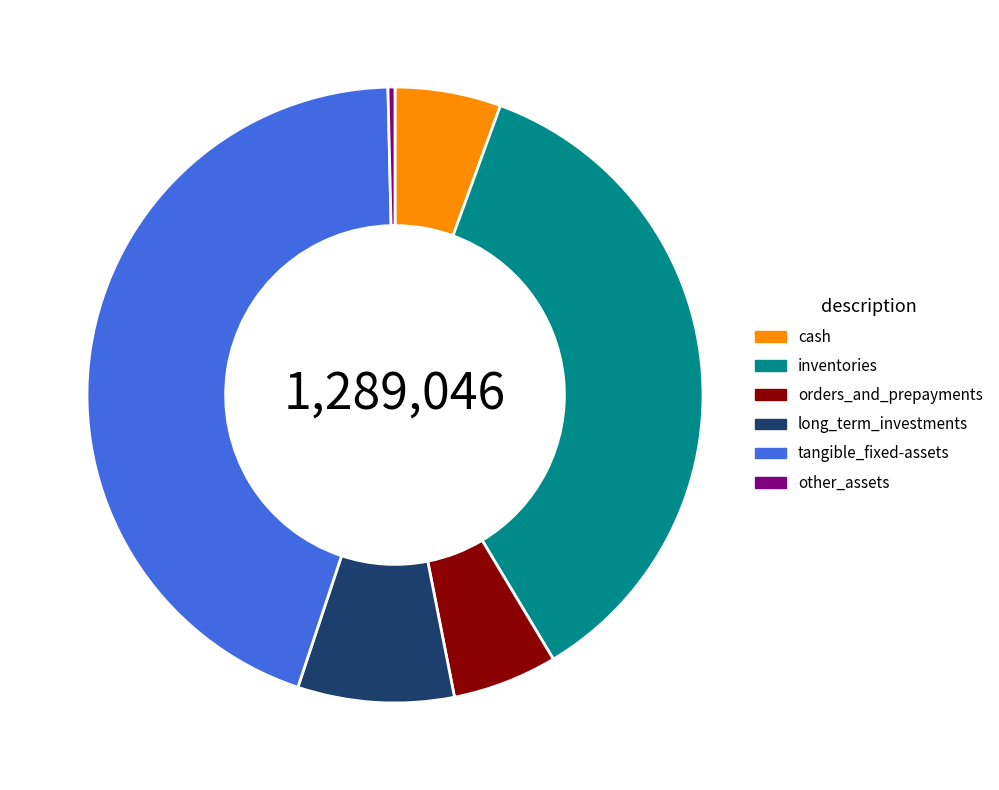

Which has a higher value, long_term_investments or inventories?

inventories